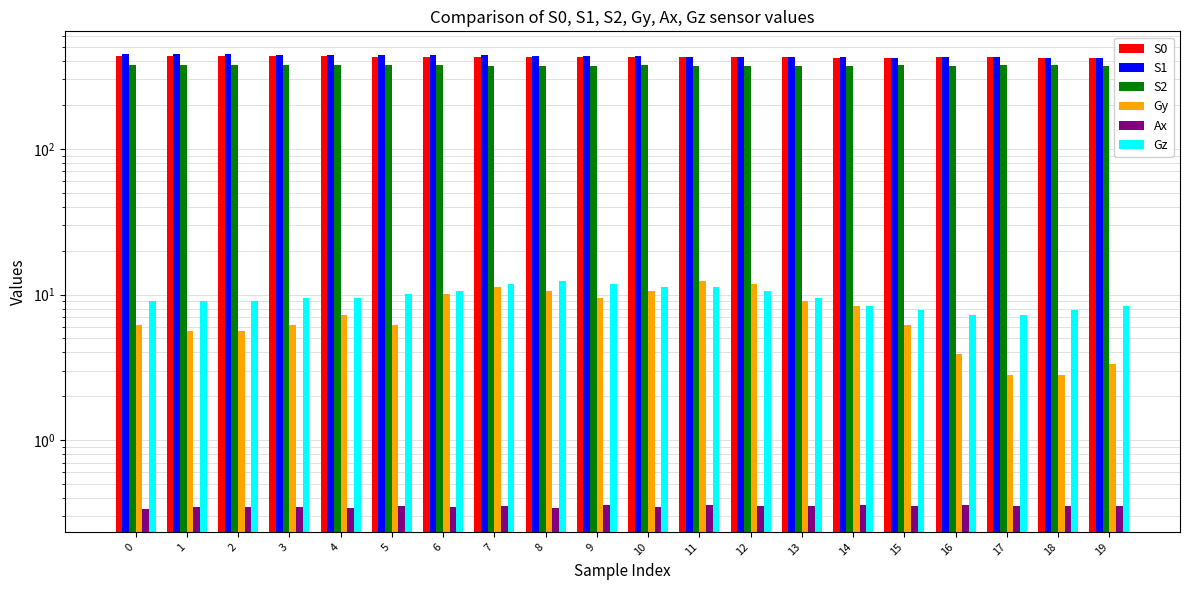

What is the difference between the second highest and second lowest values in the S2 series?

3.0